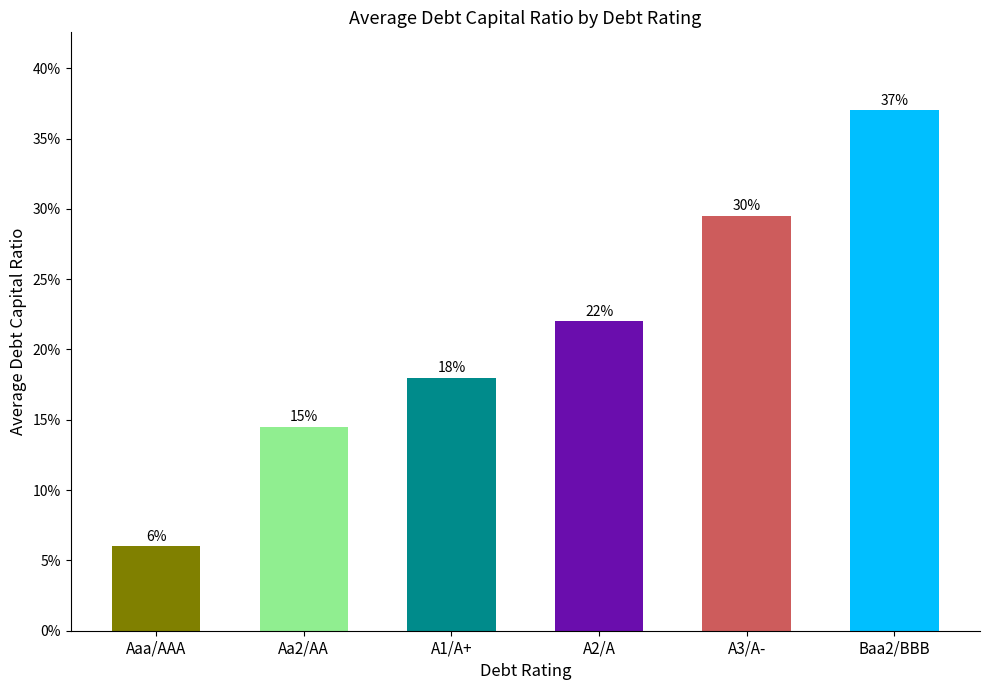

What is the value of the 6th bar from the left?

0.4